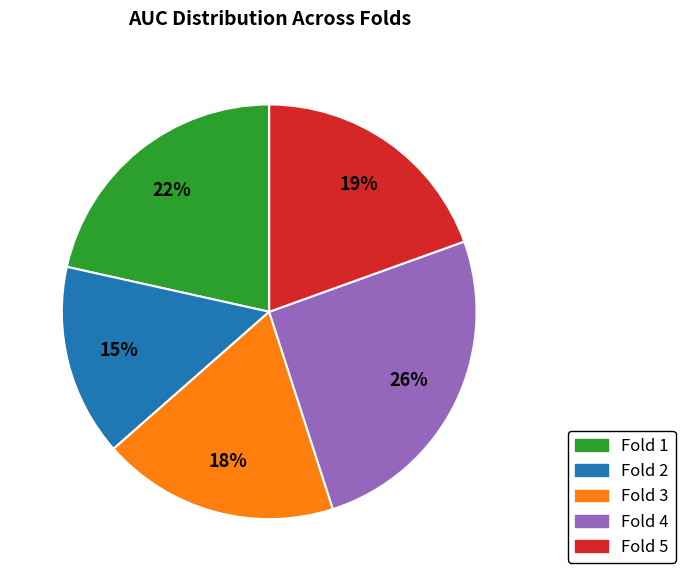

To the nearest percent, what is the average slice percentage?

20%